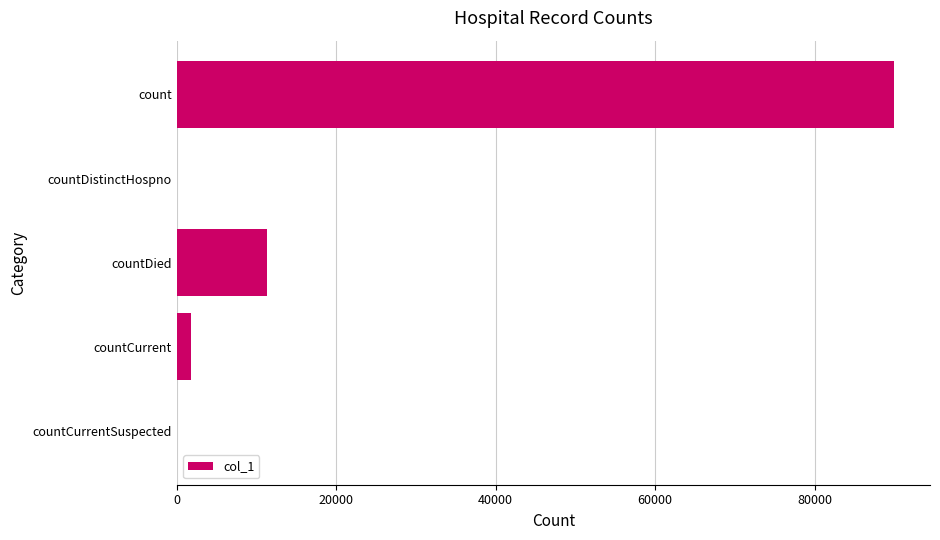

What is the maximum value shown in the chart?

89982